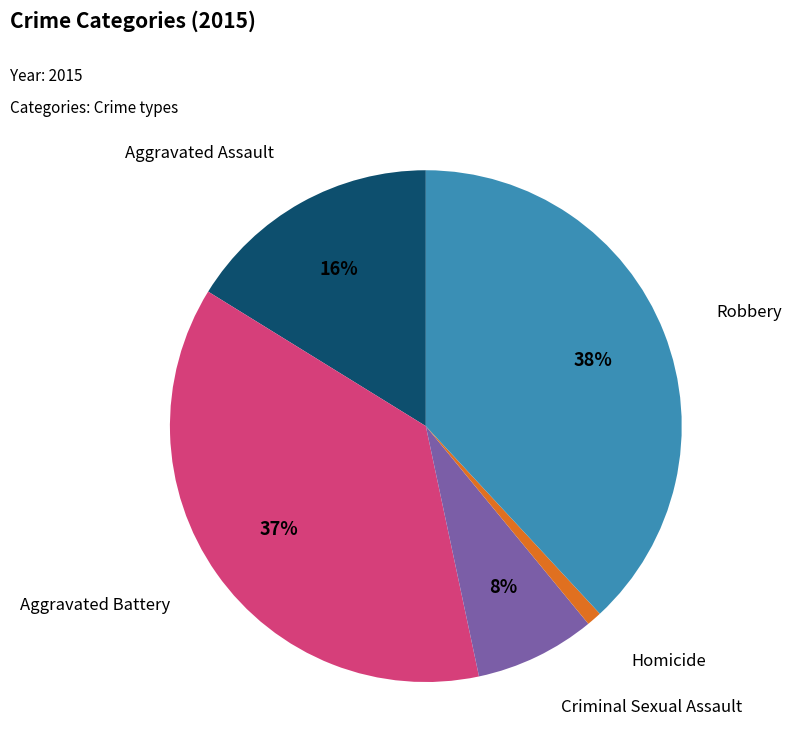

To the nearest percent, what is the average slice percentage?

20%